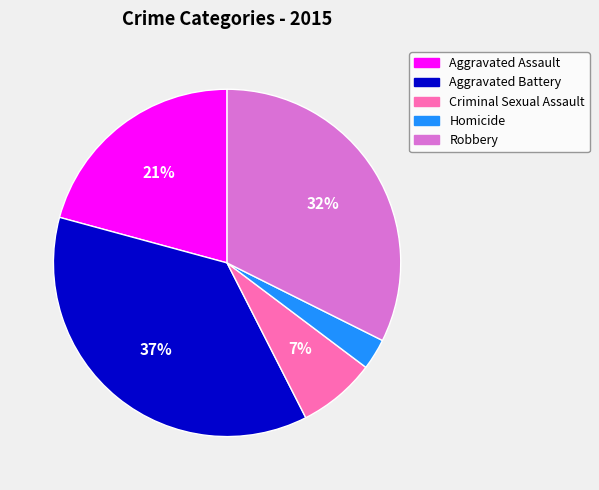

To the nearest percent, what is the difference between the Robbery and Homicide slice percentages?

29%